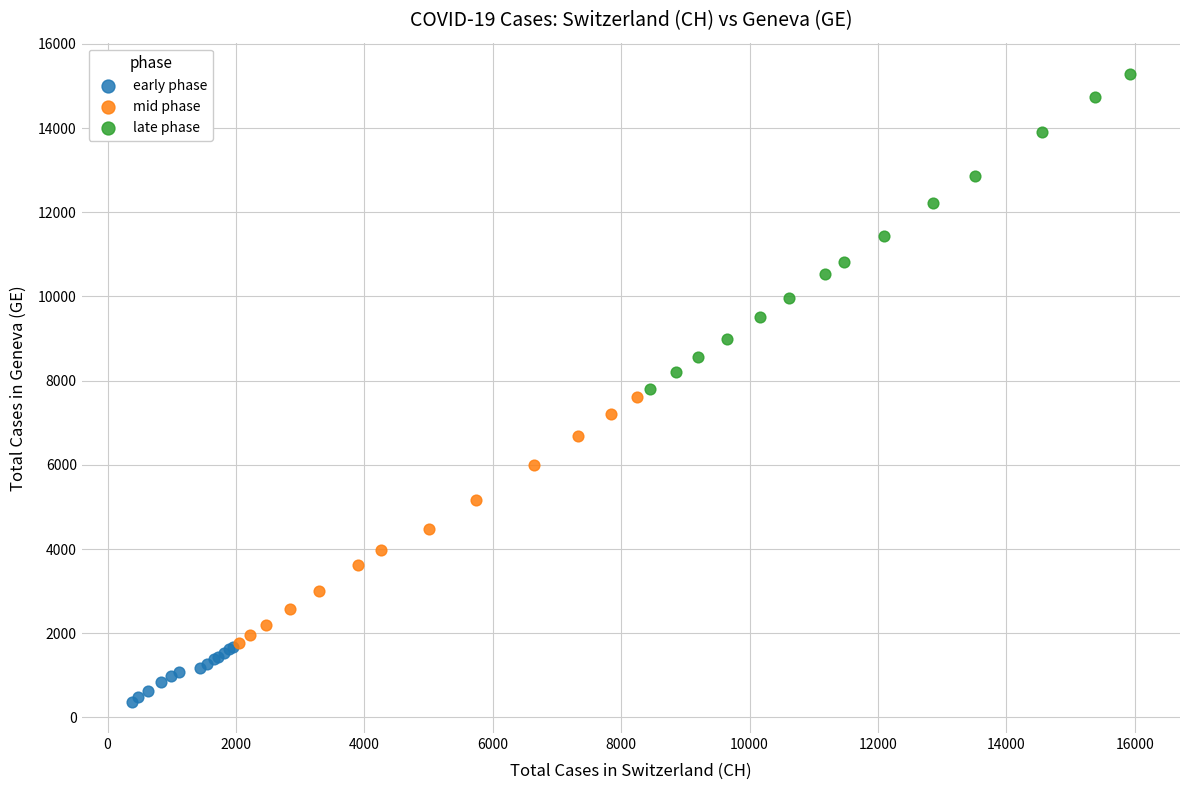

Which series has the widest spread of Y values?

late phase